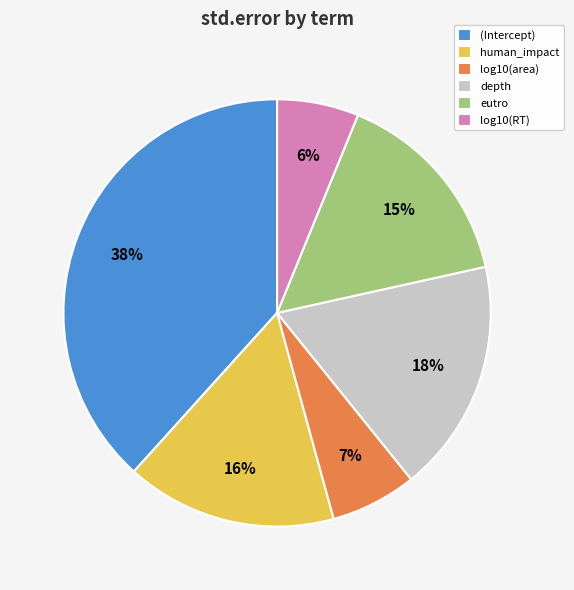

To the nearest percent, what is the combined percentage of log10(RT) and depth?

24%